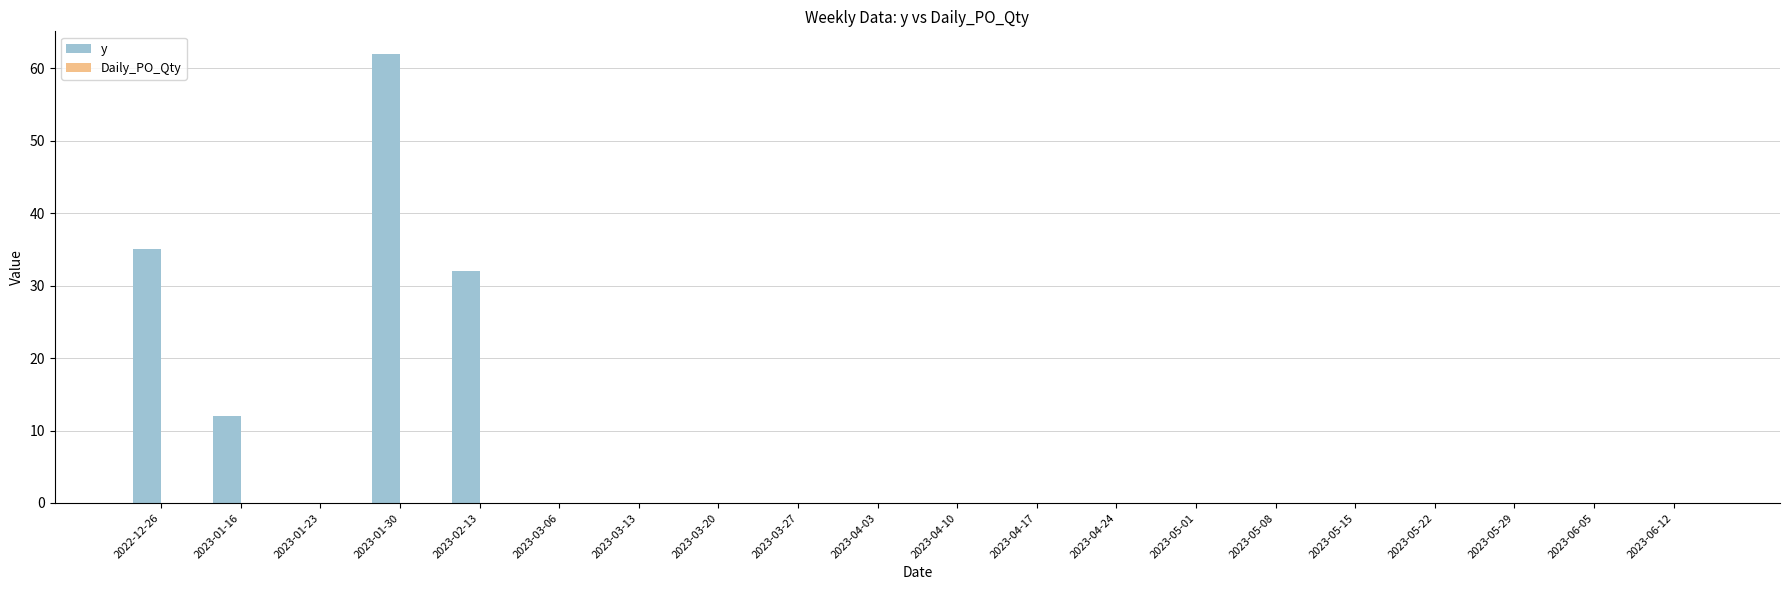

What is the sum of all values?

141